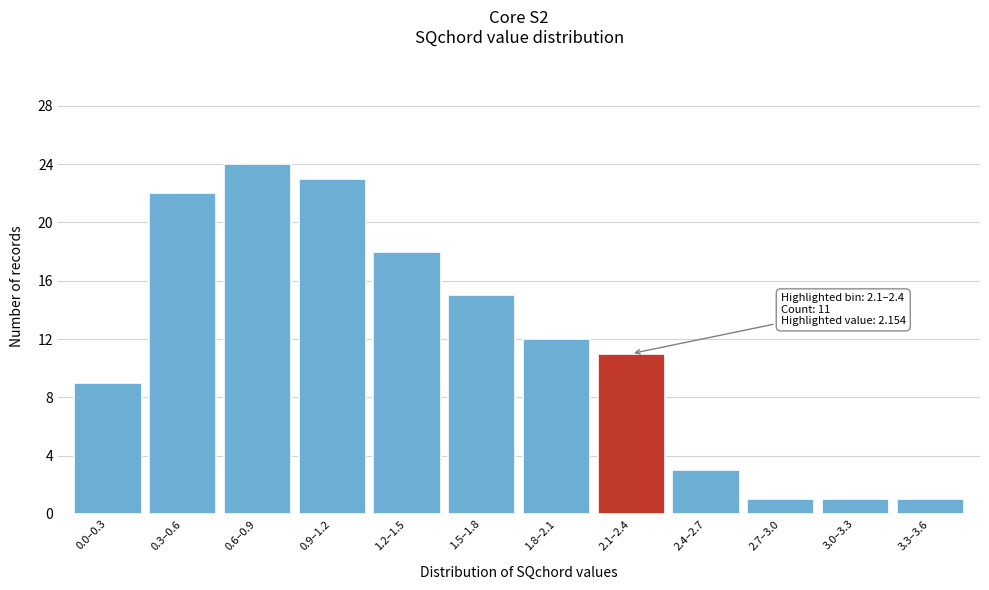

Reading left to right, list all the values displayed in this chart.

9	22	24	23	18	15	12	11	3	1	1	1